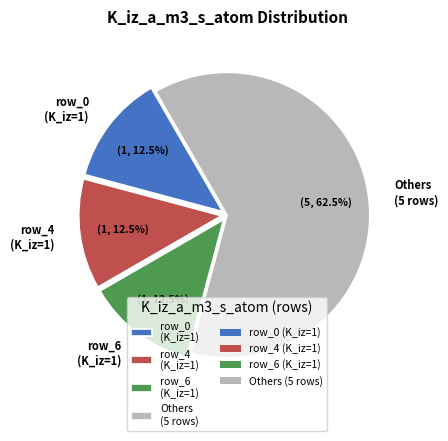

Which slice is the largest?

Others (5 rows)